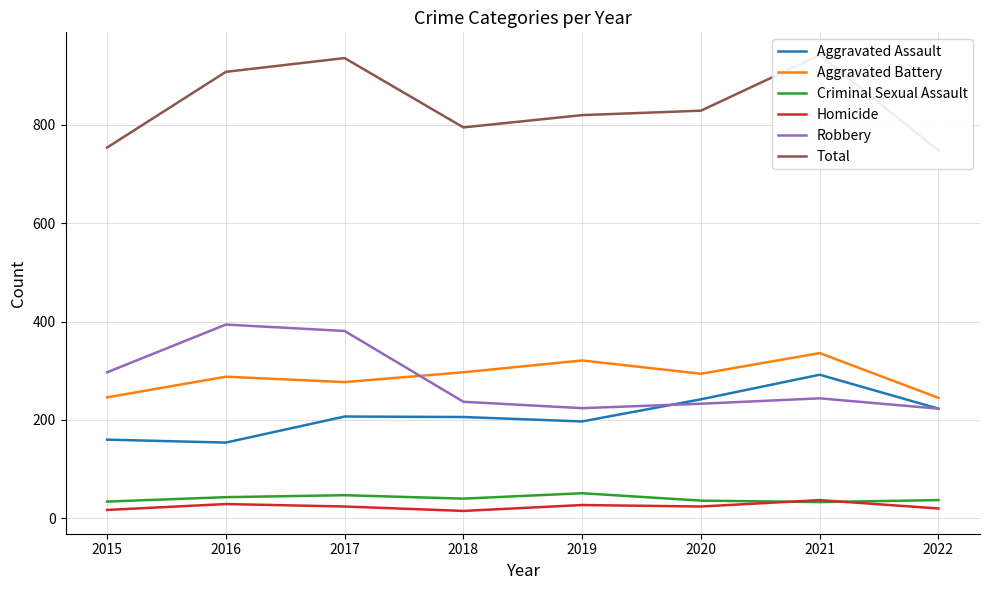

How many data points in Aggravated Assault are less than 207?

4